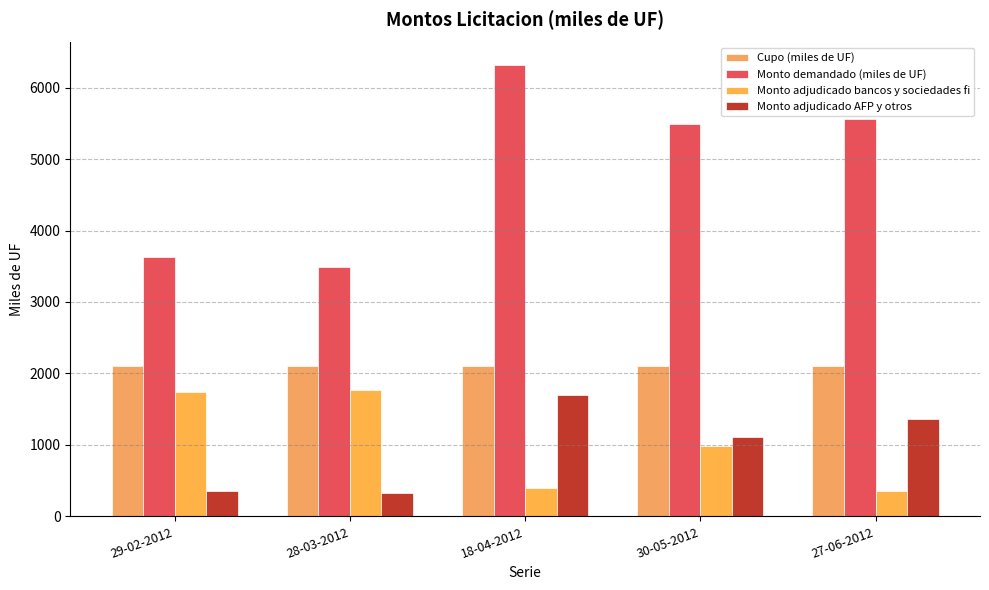

What is the approximate value of Monto adjudicado bancos y sociedades fi at 27-06-2012?

355